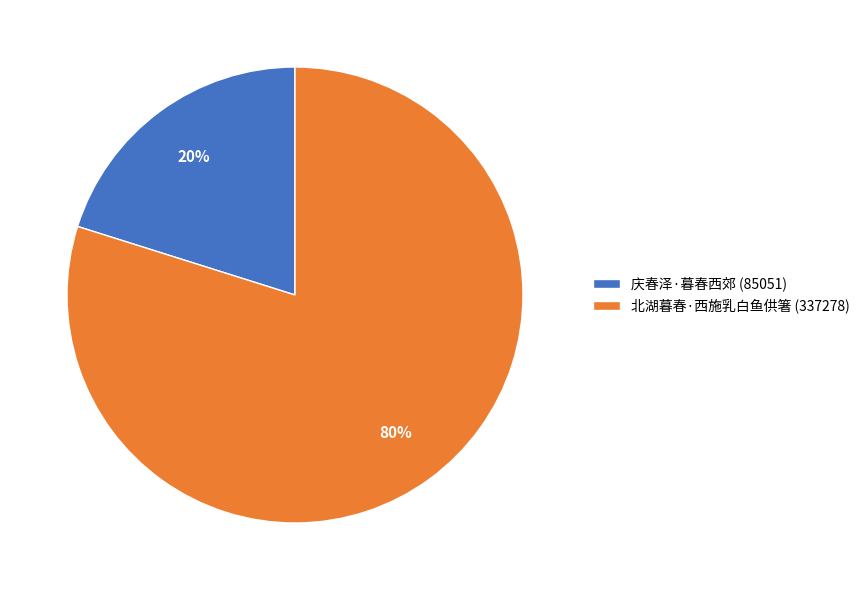

Do 北湖暮春·西施乳白鱼供箸 (337278) and 庆春泽·暮春西郊 (85051) together represent more than half of the pie?

Yes